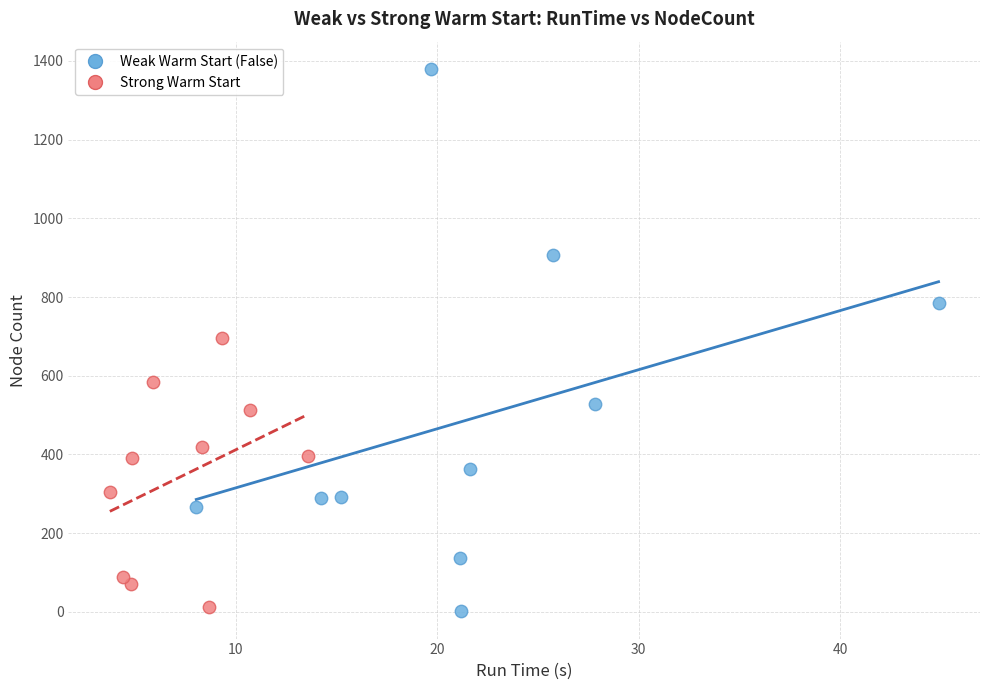

What are all the series names shown in the legend?

Weak Warm Start (False), Strong Warm Start